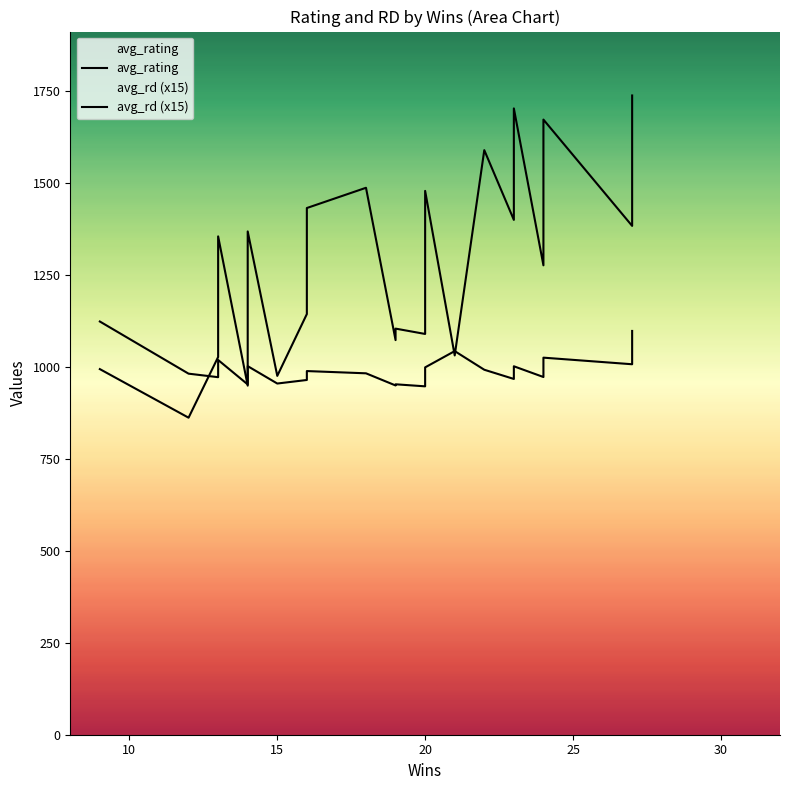

Is the value of avg_rd (x15) at 12 greater than the value of avg_rating at 30?

Yes